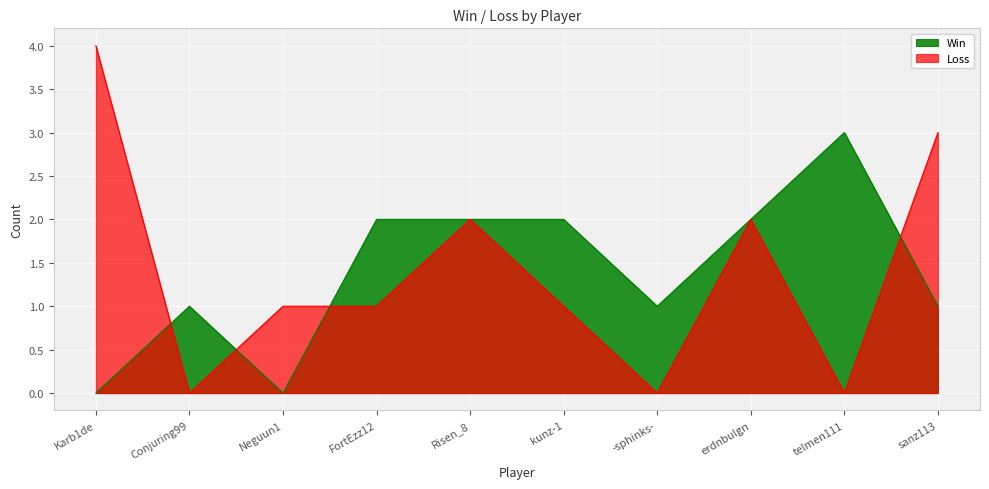

Reading right to left, what are all the values shown in this chart?

Win: 1	3	2	1	2	2	2	0	1	0
Loss: 3	0	2	0	1	2	1	1	0	4